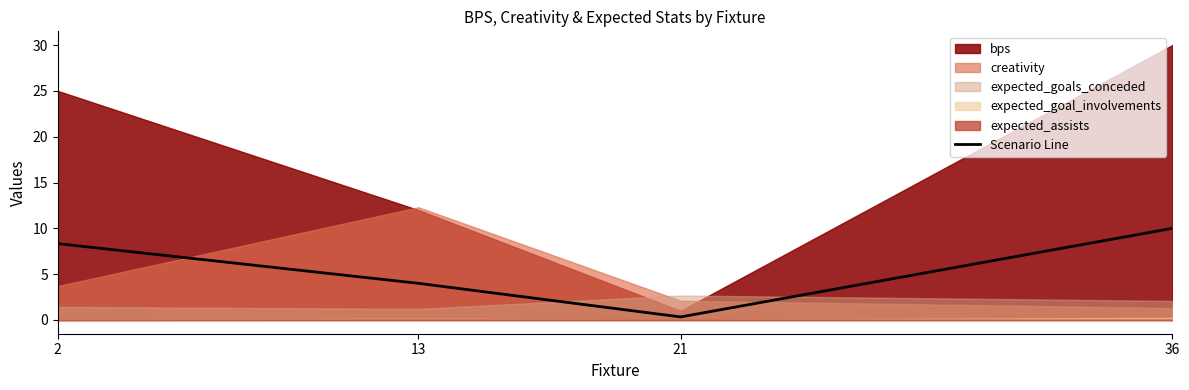

The value at 13 is 4.0. True or false?

True